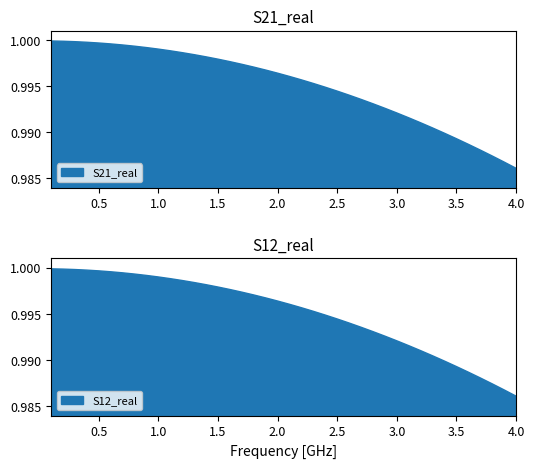

Reading left to right, extract all data points from this chart.

S21_real: 1.0	1.0	1.0	1.0	1.0	1.0	1.0	1.0	1.0	1.0	1.0	1.0	1.0	1.0	1.0	1.0	1.0	1.0	1.0	1.0	1.0	1.0	1.0	1.0	1.0	1.0	1.0	1.0	1.0	1.0	1.0	1.0	1.0	1.0	1.0	1.0	1.0	1.0	1.0	1.0
S12_real: 1.0	1.0	1.0	1.0	1.0	1.0	1.0	1.0	1.0	1.0	1.0	1.0	1.0	1.0	1.0	1.0	1.0	1.0	1.0	1.0	1.0	1.0	1.0	1.0	1.0	1.0	1.0	1.0	1.0	1.0	1.0	1.0	1.0	1.0	1.0	1.0	1.0	1.0	1.0	1.0